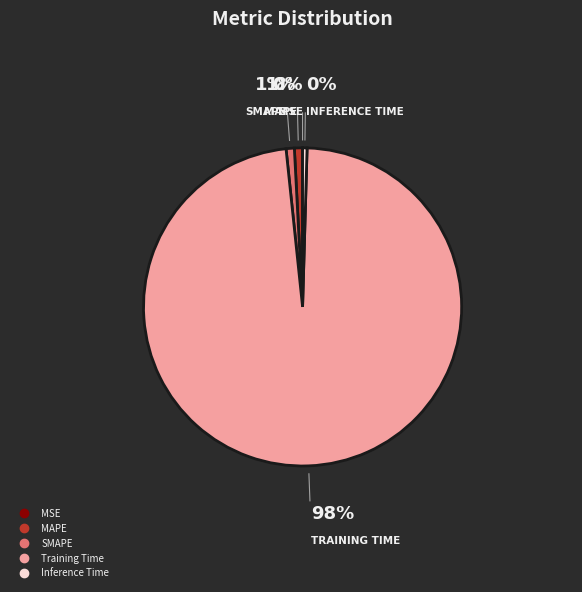

Combined, do SMAPE and Training Time account for over 50%?

Yes